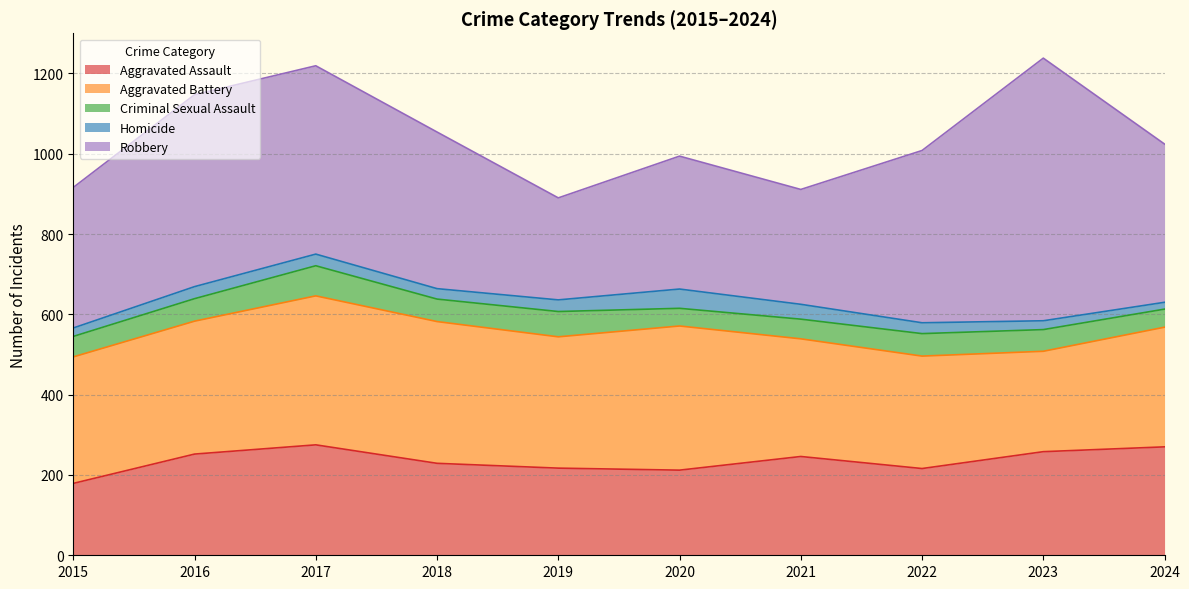

What value does the Criminal Sexual Assault series have at 2020, to the nearest 5?

45